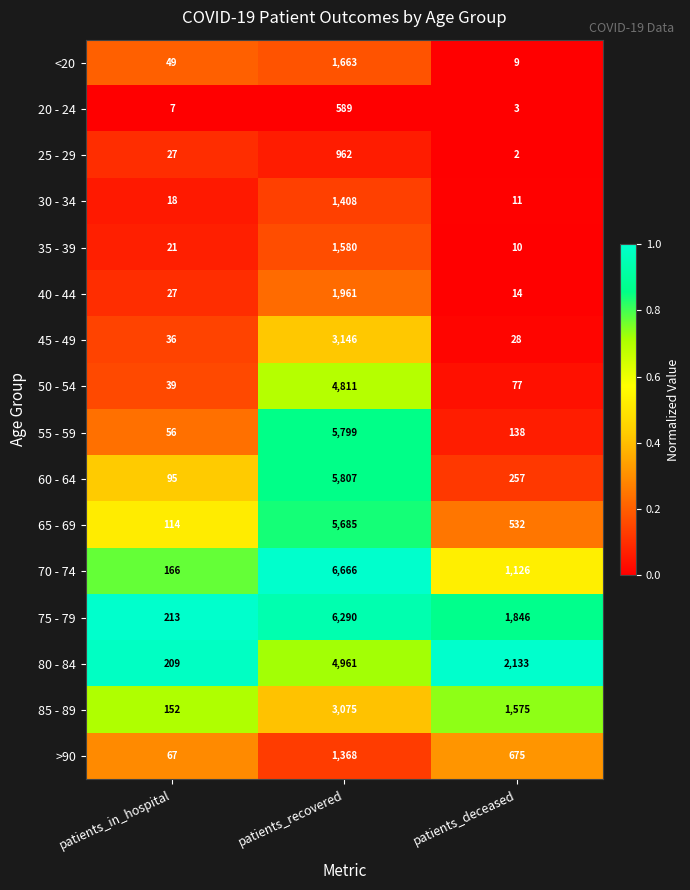

Rank the categories by >90 value from lowest to highest.

patients_in_hospital, patients_deceased, patients_recovered